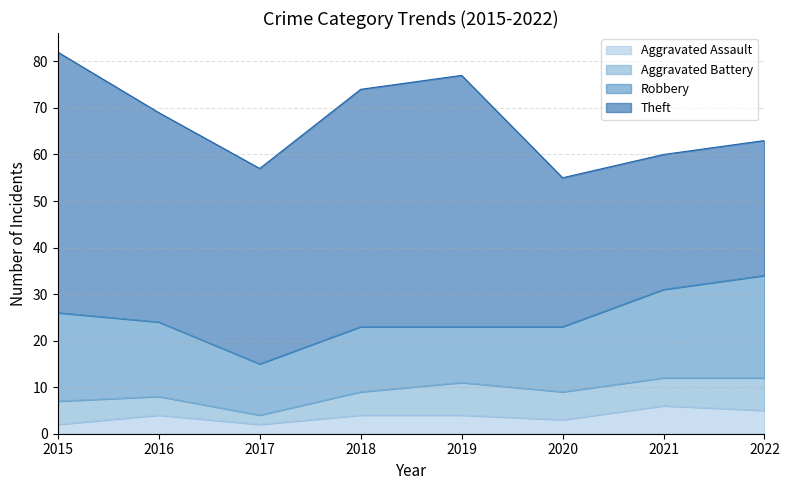

Reading left to right, what are all the values shown in this chart?

Aggravated Assault: 2	4	2	4	4	3	6	5
Aggravated Battery: 5	4	2	5	7	6	6	7
Robbery: 19	16	11	14	12	14	19	22
Theft: 56	45	42	51	54	32	29	29